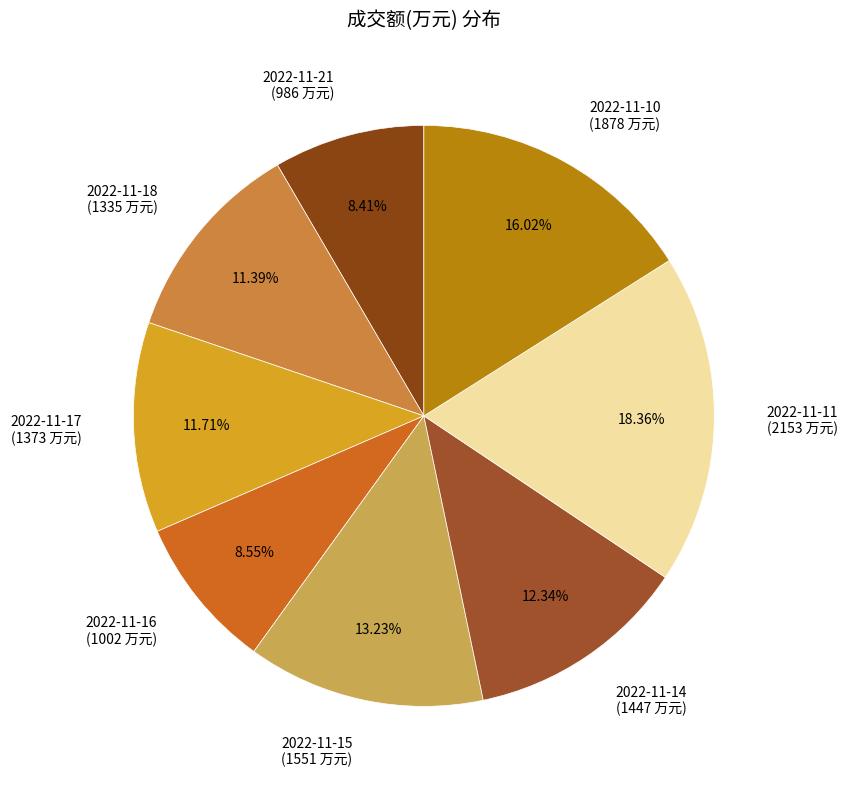

To the nearest percent, what is the difference between the largest and smallest slice percentages?

10%